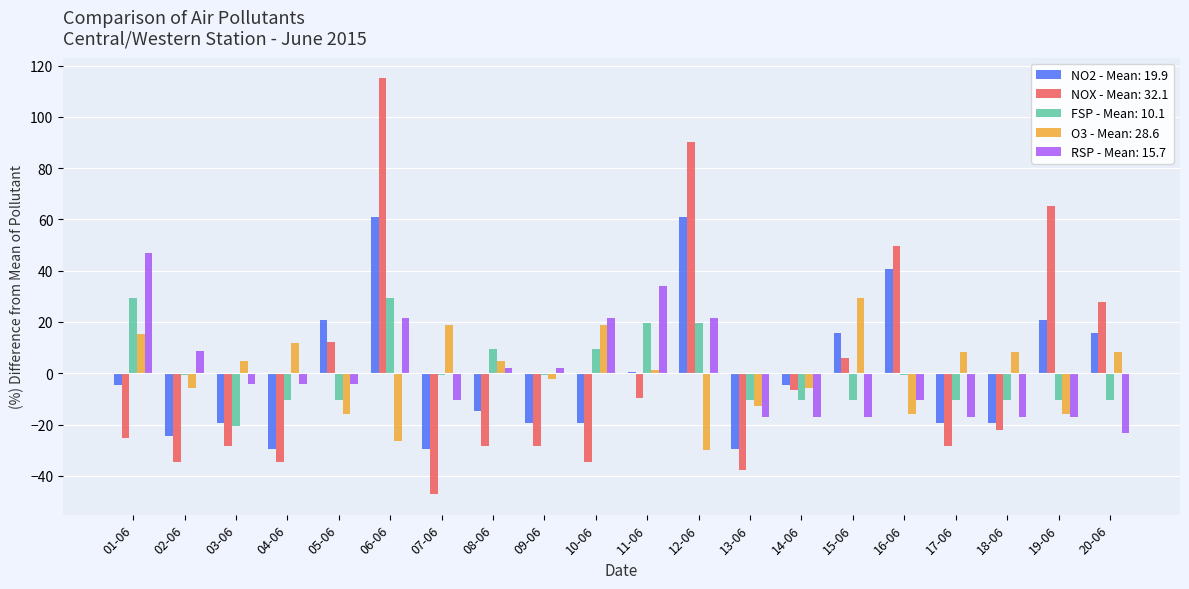

At which category is the sum across all series the highest?

06-06